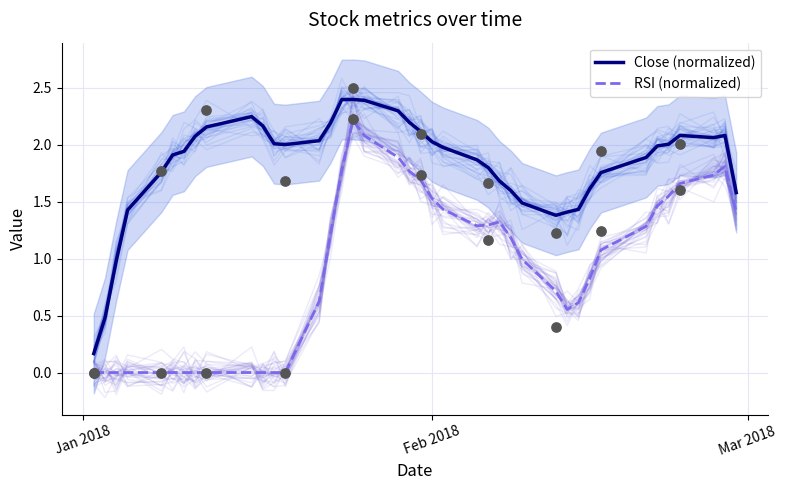

Which series has the widest spread of Y values?

Close (normalized)